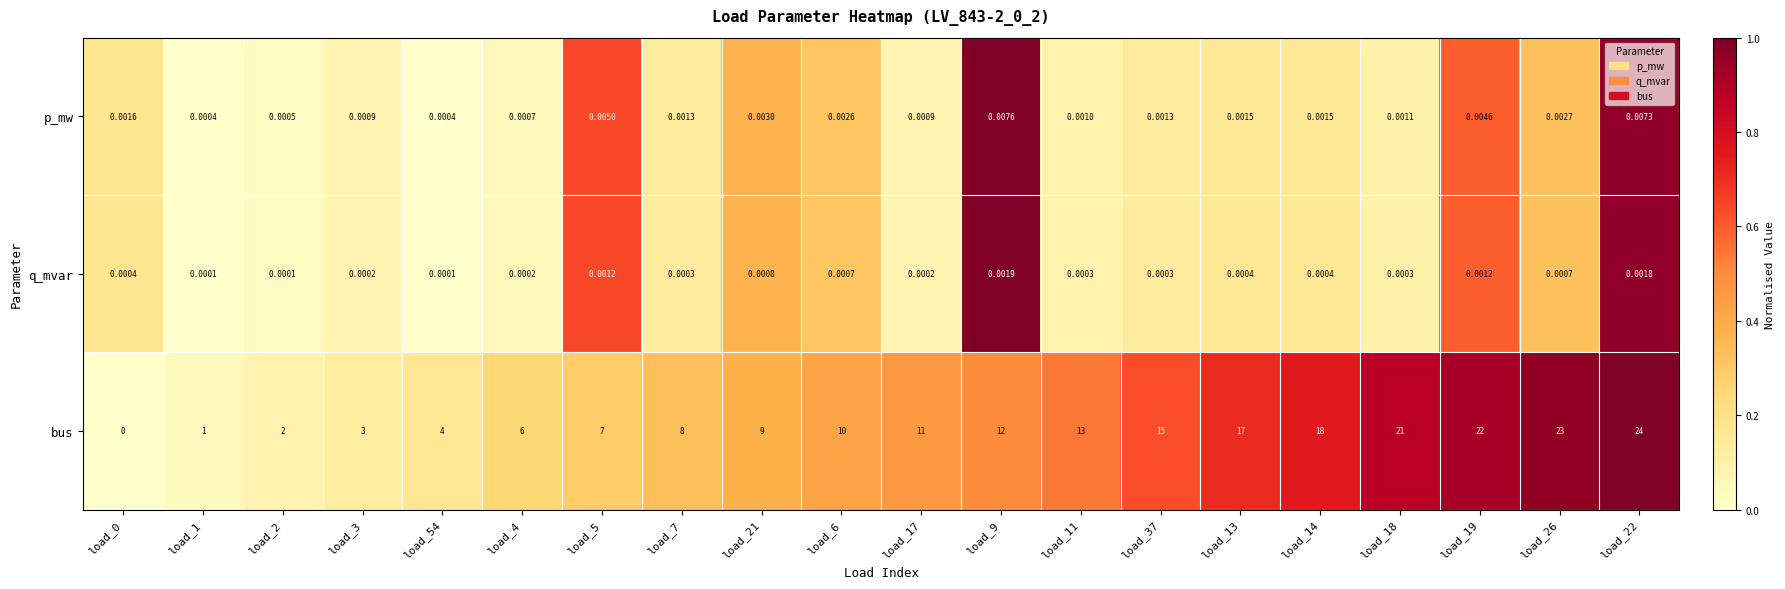

At which category is the sum across all series the highest?

load_22